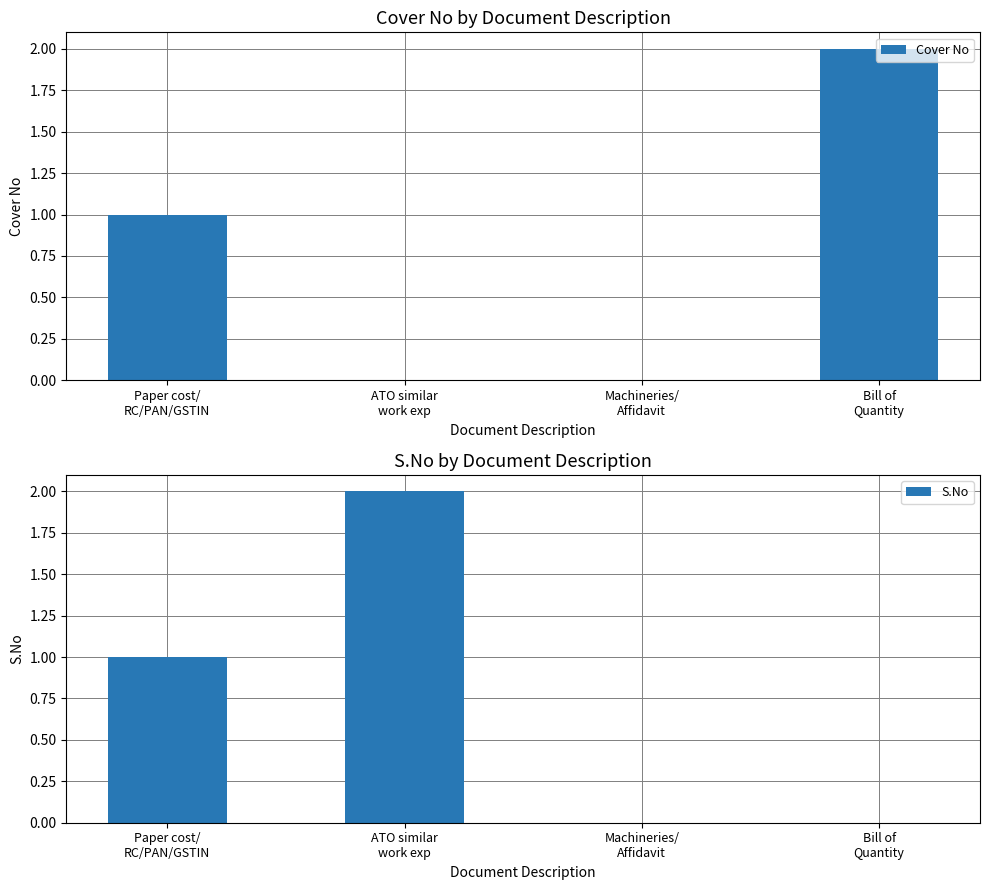

Reading left to right, extract all data points from this chart.

Cover No: 1	0	0	2
S.No: 1	2	0	0